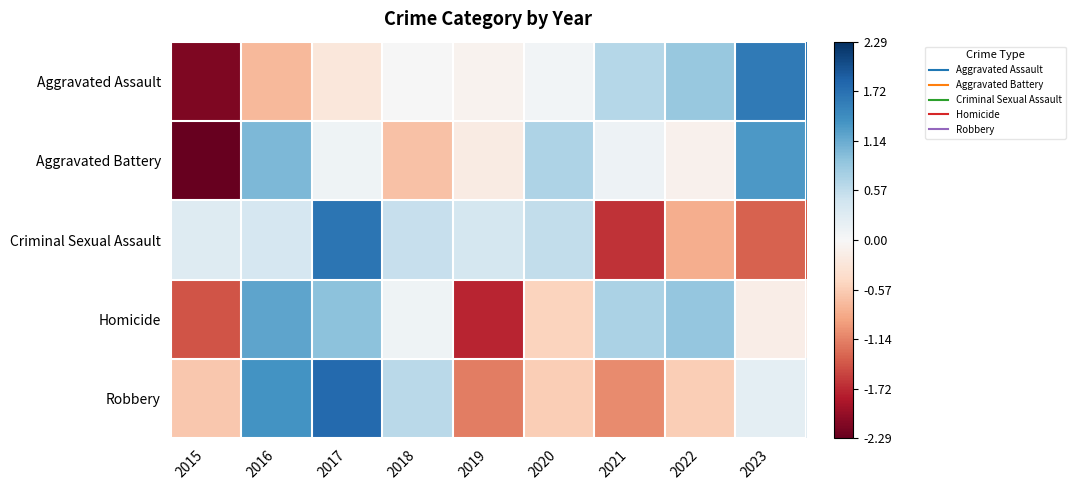

Count the number of categories in the chart.

9